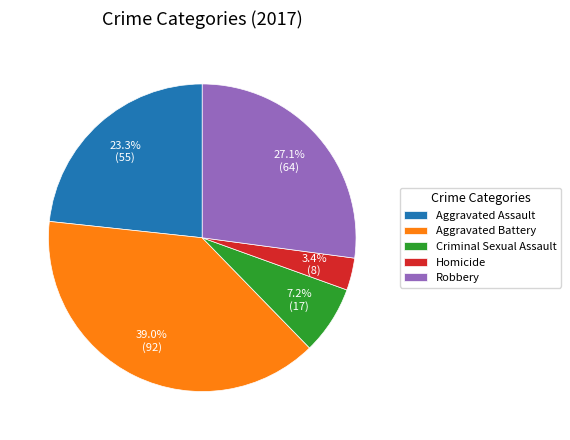

To the nearest percent, what is the combined percentage of Robbery and Aggravated Assault?

50%